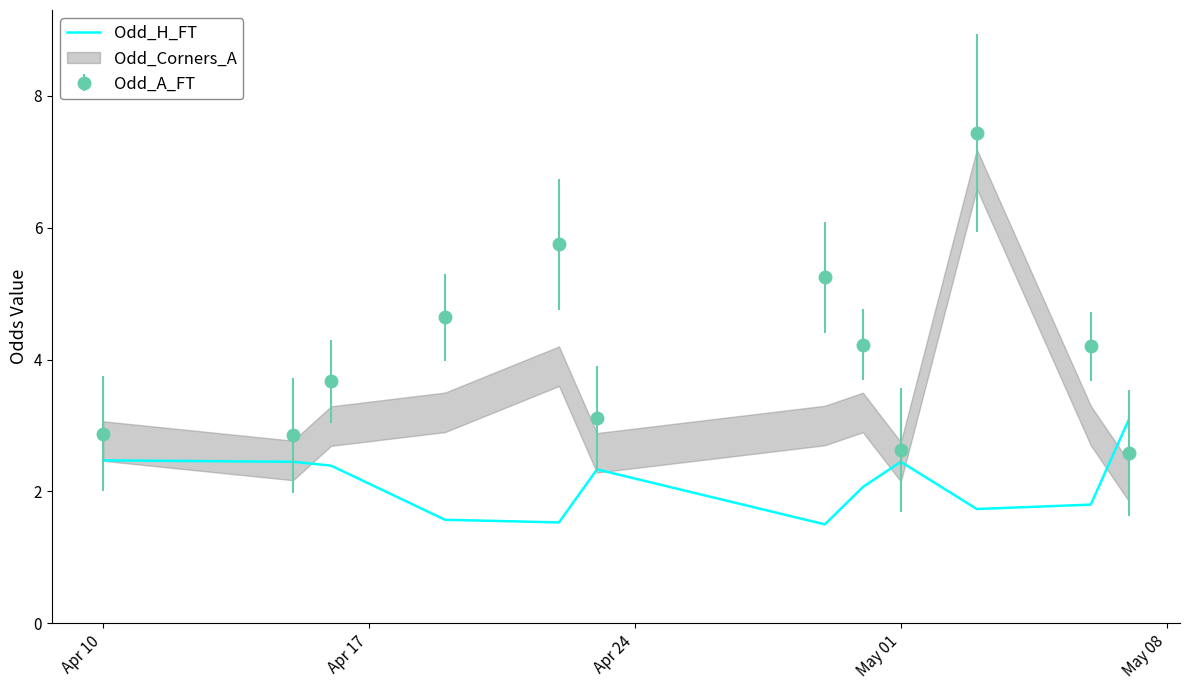

After their last crossing, which series has the higher values: Odd_H_FT or Odd_A_FT?

Odd_H_FT